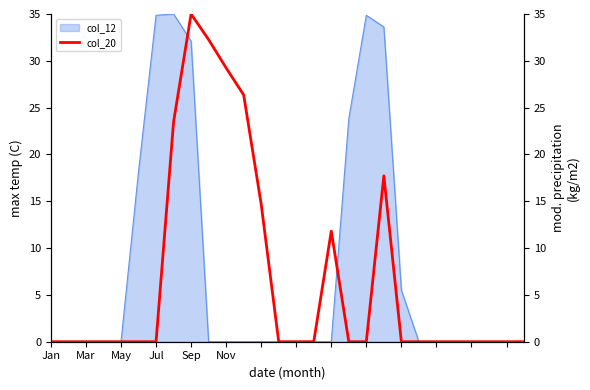

Read the value at 12.

14.7